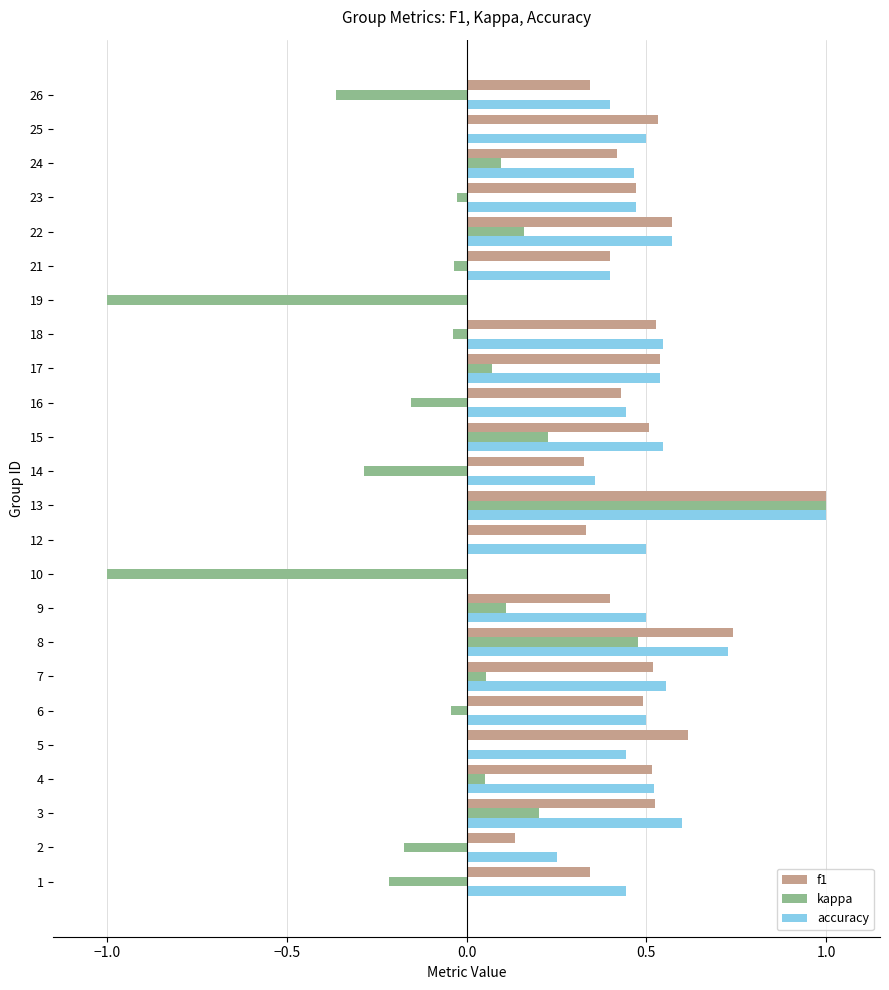

What is the sum of all kappa values?

-0.9